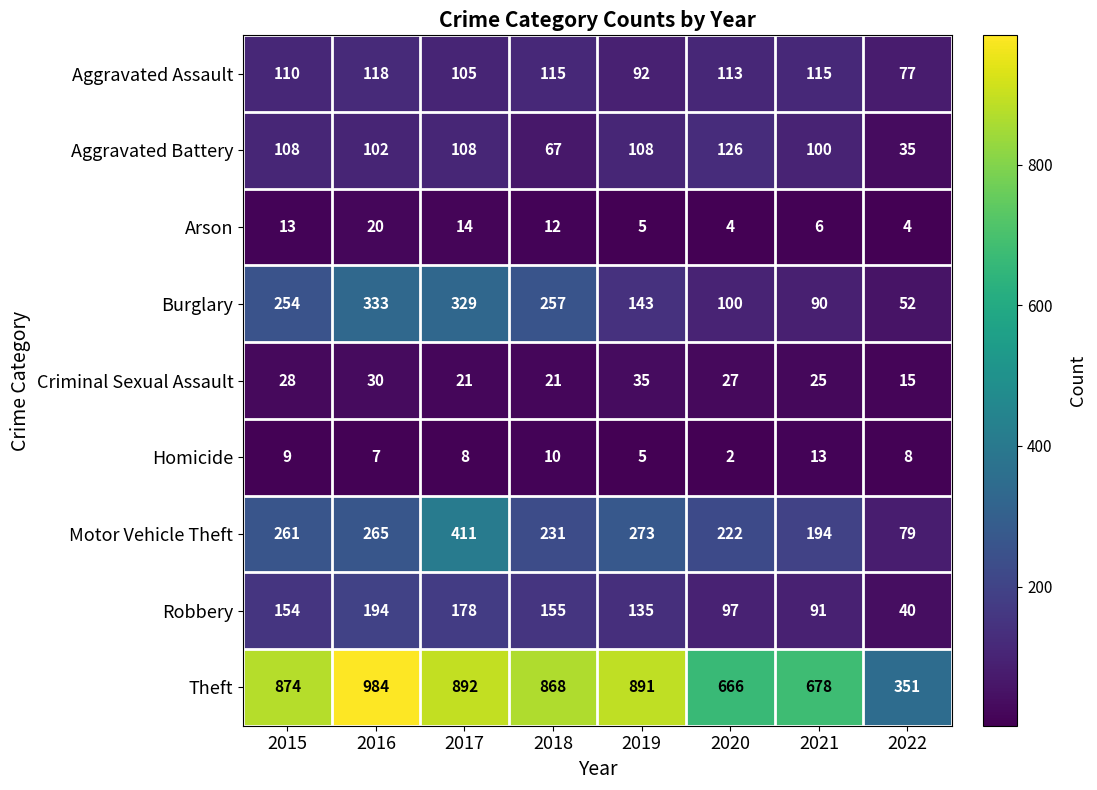

Which series has the widest spread of values?

Theft